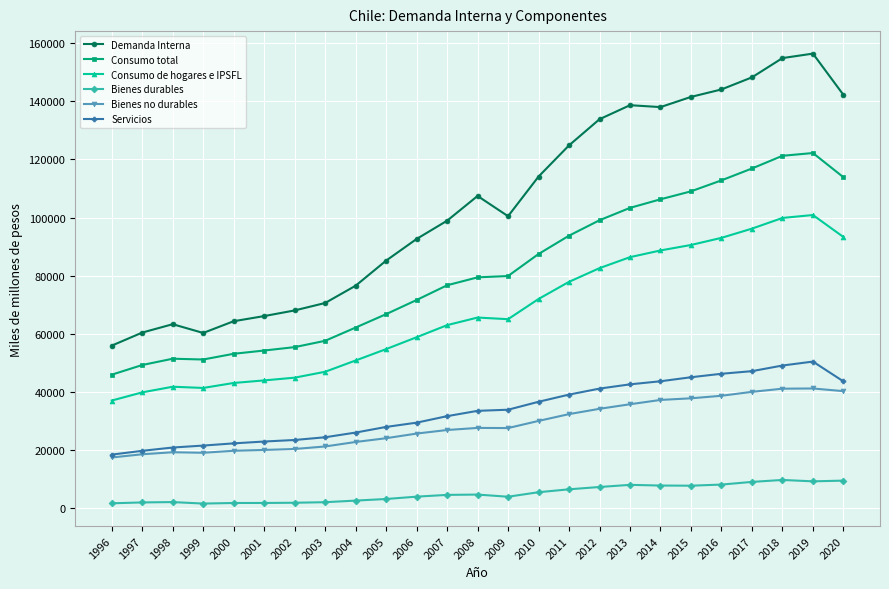

What is the total value across all series at 2020?

442770